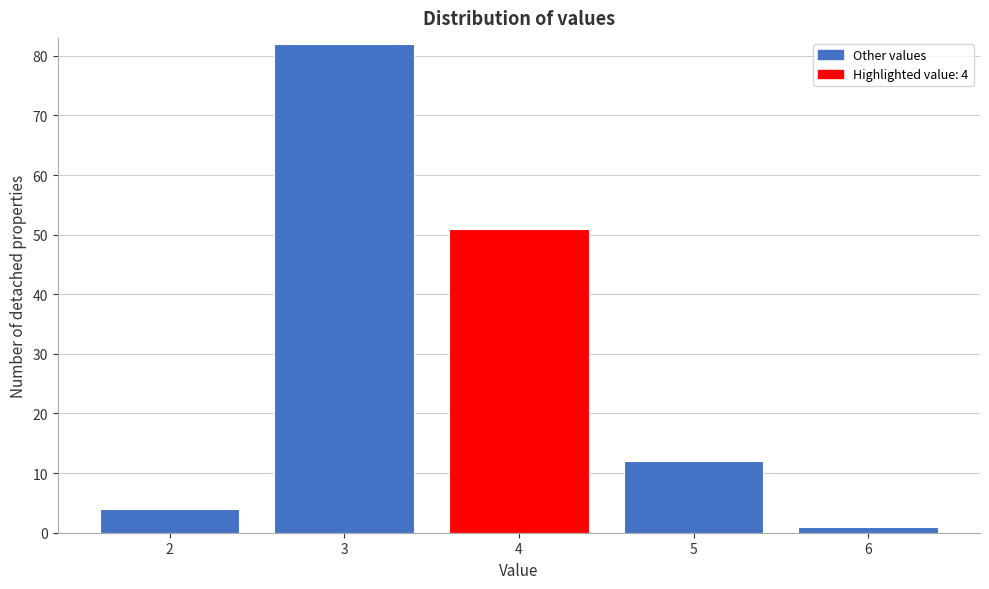

Reading left to right, what are all the values shown in this chart?

4	82	51	12	1